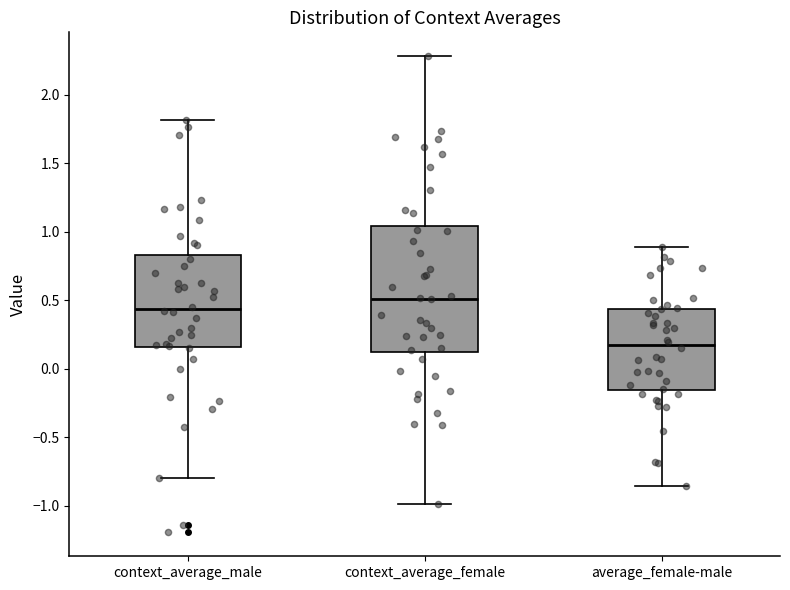

Reading left to right, read every box against the y-axis: the position of its median line, the range the box covers, and the ends of its whiskers. The values are not printed on the chart, so give them approximately, as read against the axis.

context_average_male: median 0.45, box 0.15 to 0.85, whiskers -0.80 to 1.80
context_average_female: median 0.50, box 0.10 to 1.05, whiskers -1.00 to 2.30
average_female-male: median 0.20, box -0.15 to 0.45, whiskers -0.85 to 0.90